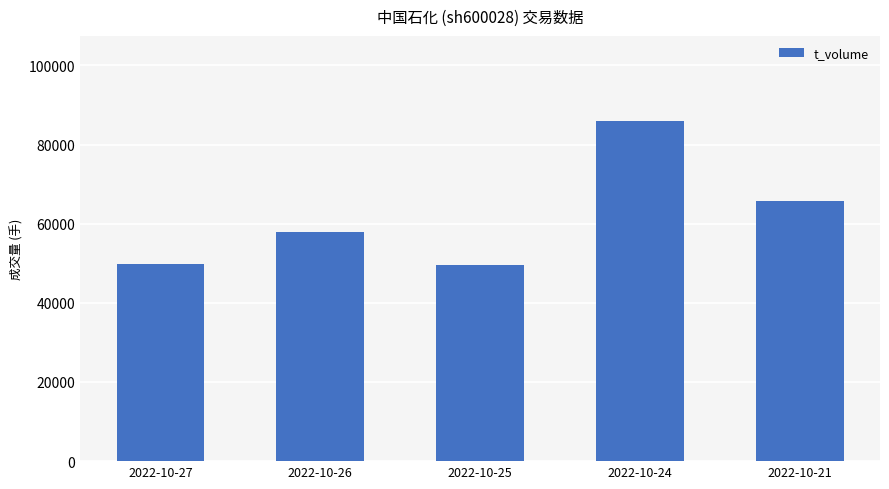

What is the value of the 1st bar from the left?

49787